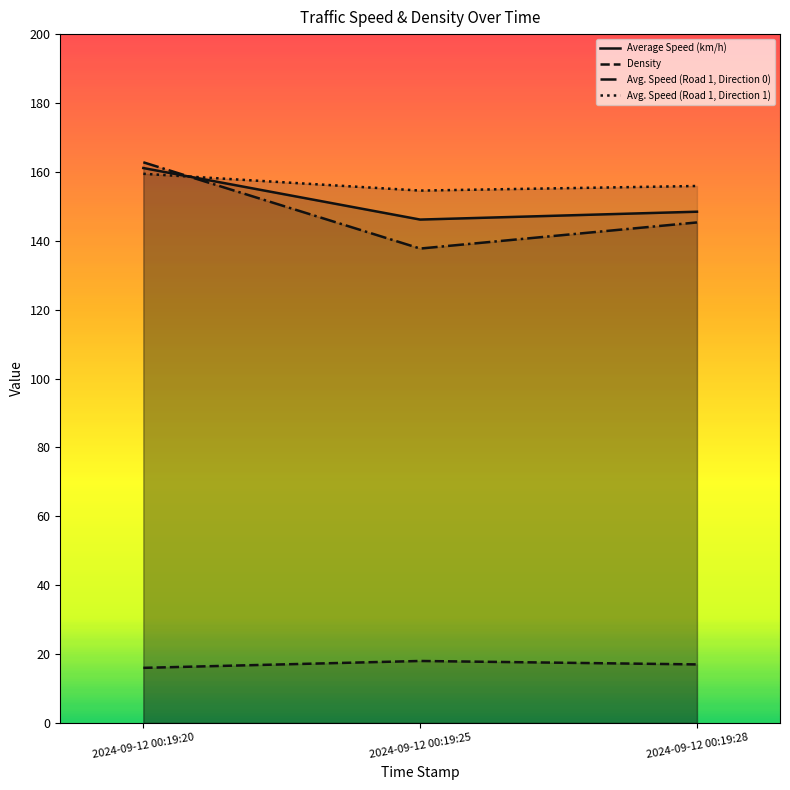

Which category has the highest value in the Avg. Speed (Road 1, Direction 0) series?

2024-09-12 00:19:20